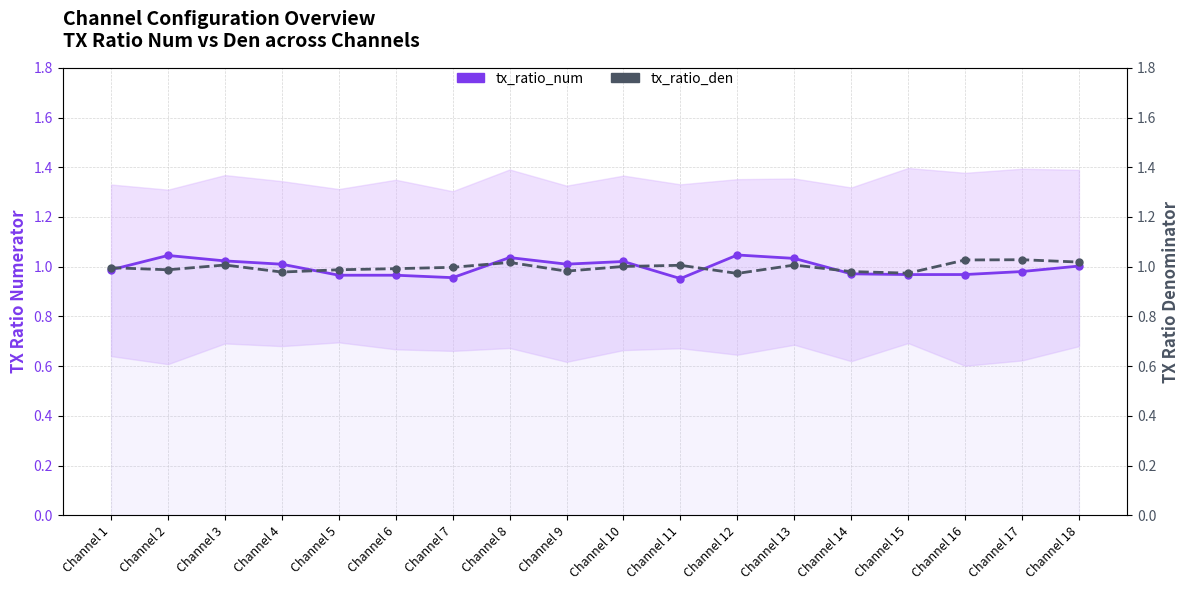

Count the number of data series in this chart.

2